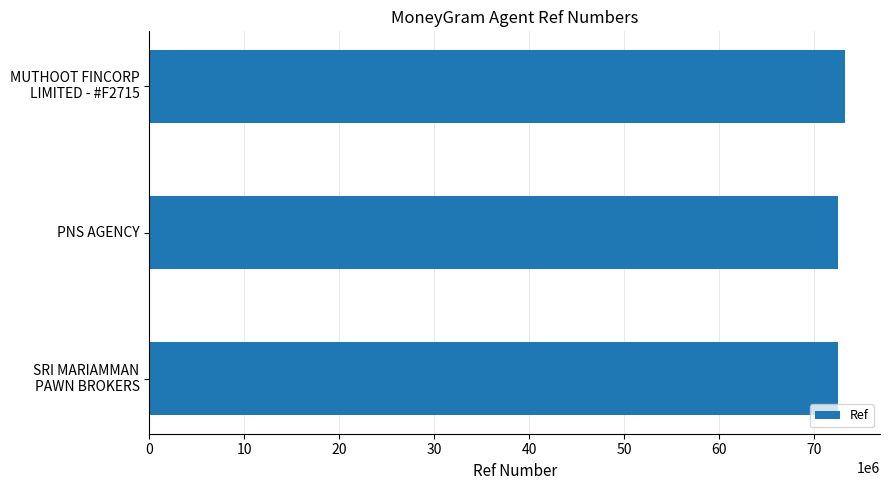

Where is the data nearest to the value 72936375?

PNS AGENCY